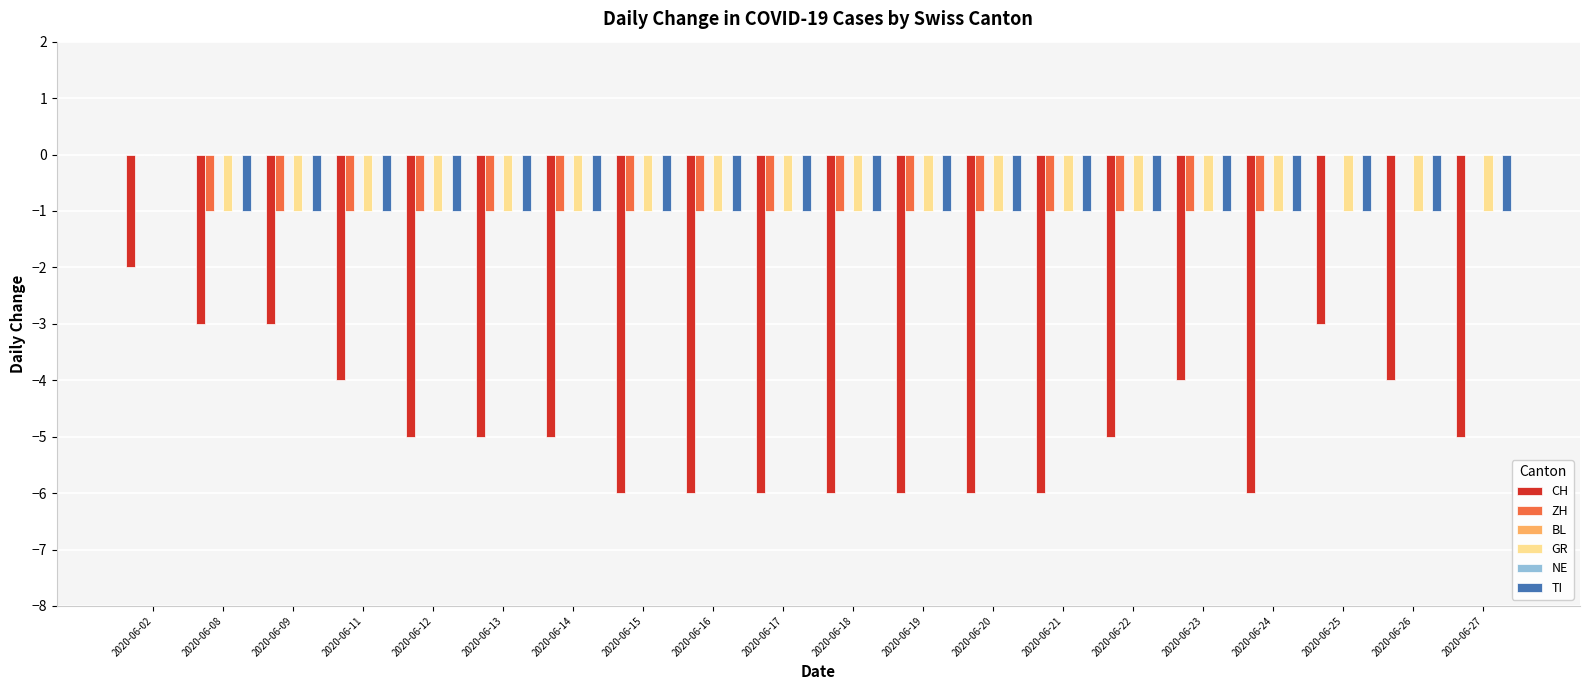

What is the value of the TI bar at the 18th from the left?

-1